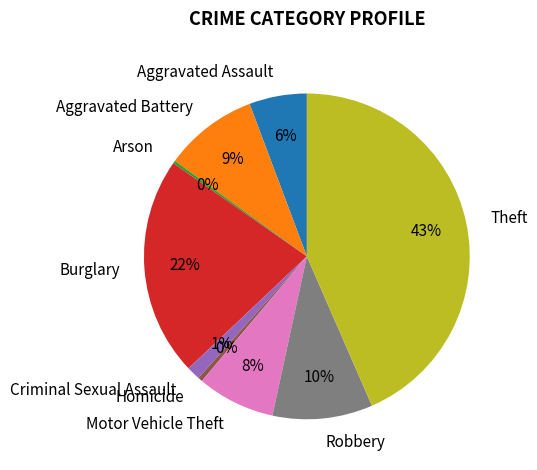

Is there any slice that represents more than half of the pie?

No